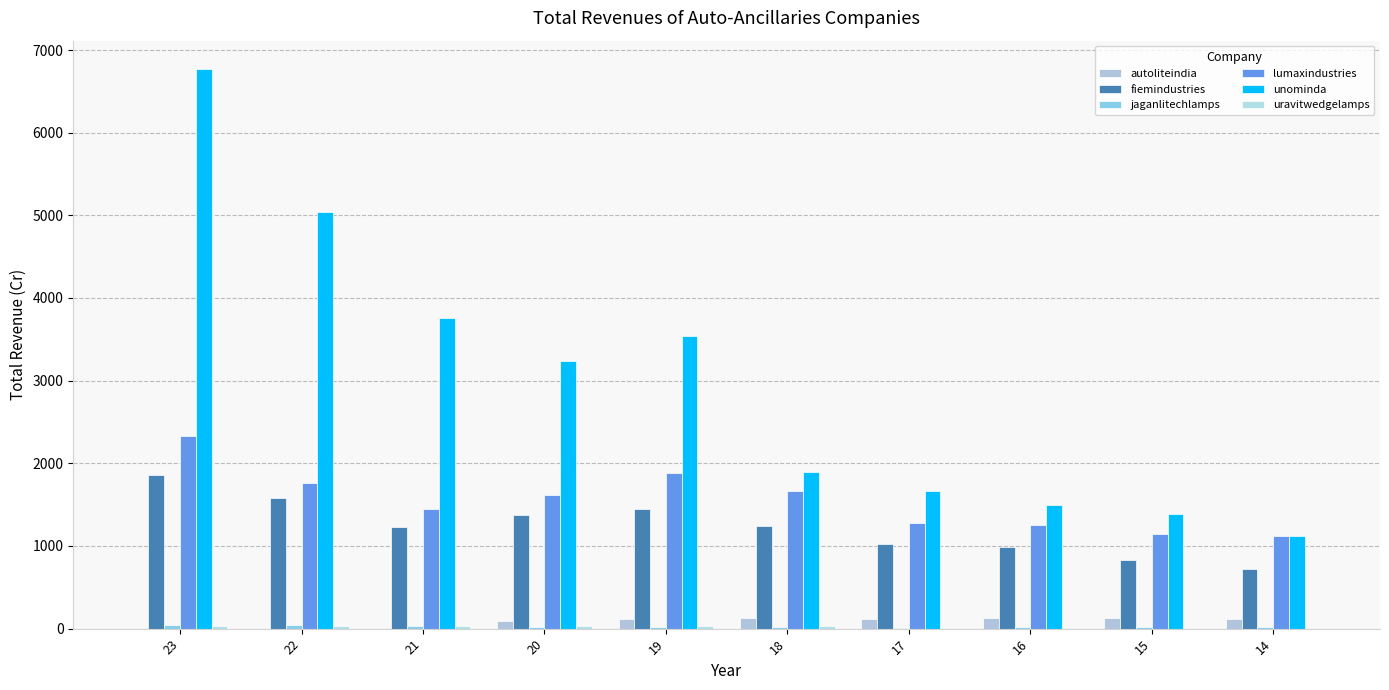

Does the chart contain stacked bars?

No